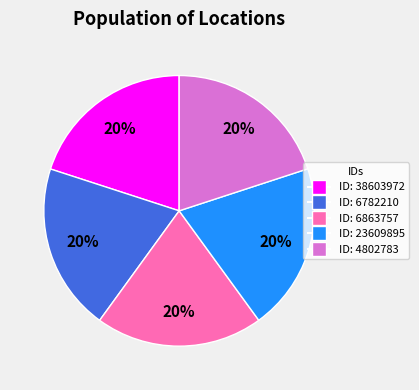

Does any single category account for the majority?

No